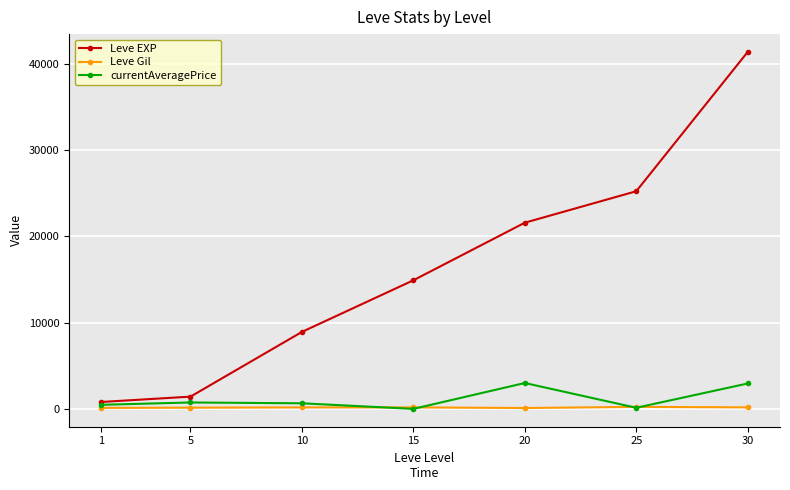

At how many categories does at least one series exceed 40594?

1